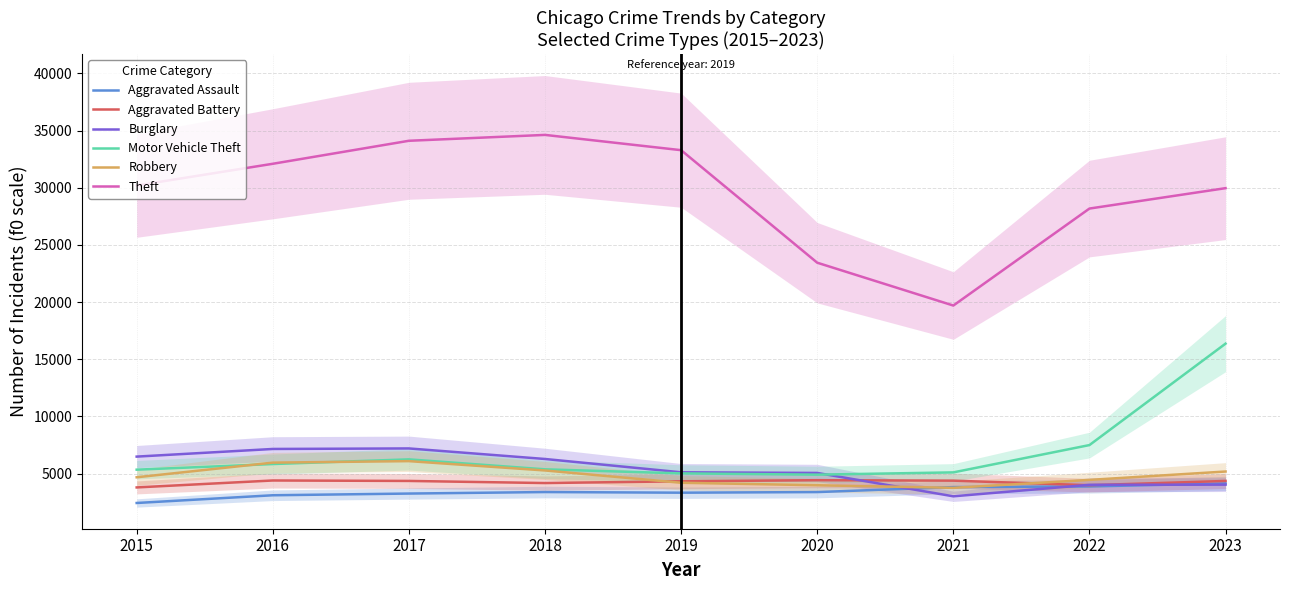

What are all the series names shown in the legend?

Aggravated Assault, Aggravated Battery, Burglary, Motor Vehicle Theft, Robbery, Theft